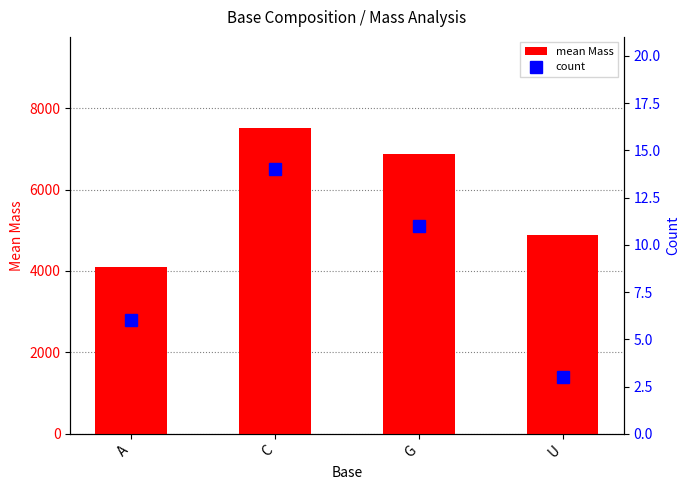

How many categories are shown in the chart?

4